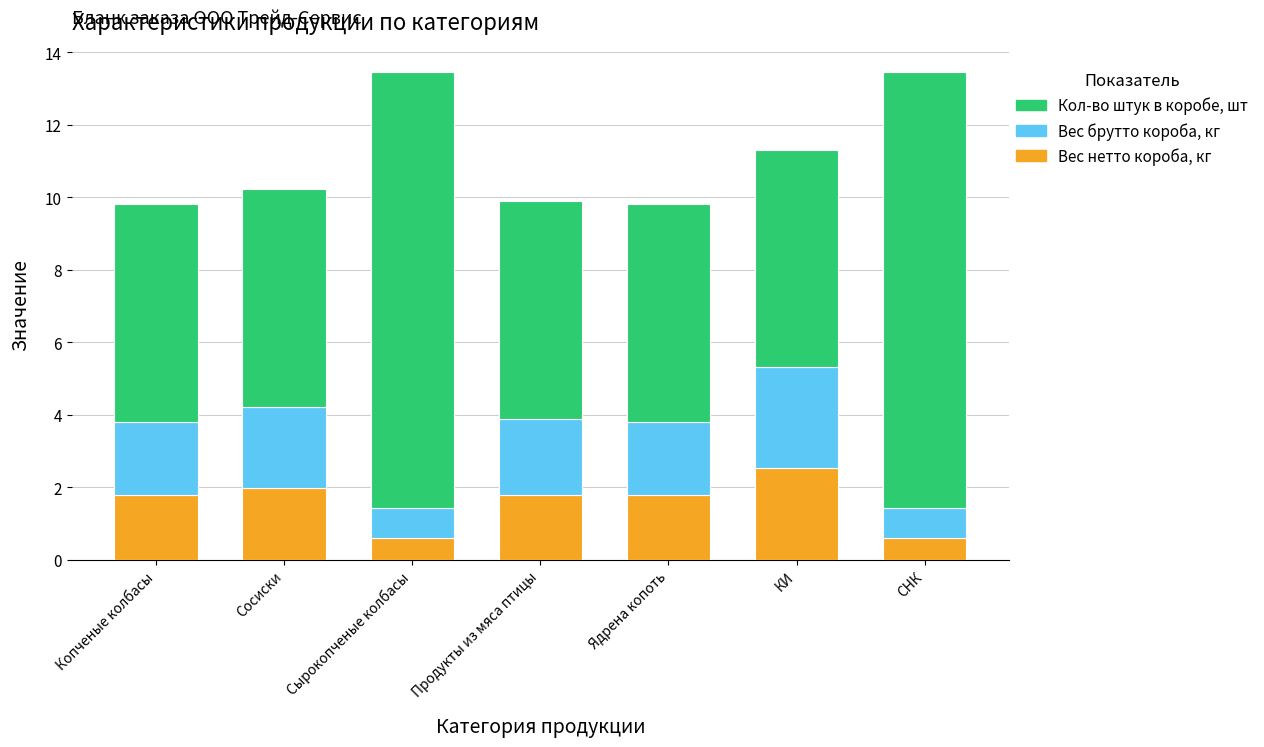

What is the minimum value for Вес нетто короба, кг?

0.6